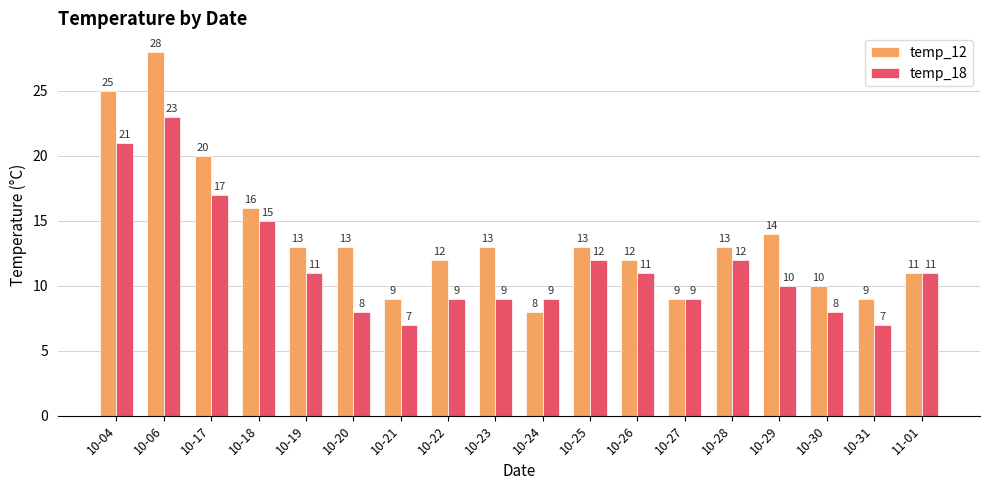

True or false: temp_12 has a value of 9 at 10-27.

True